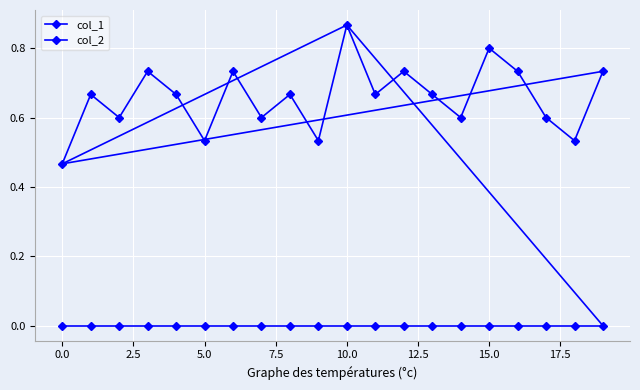

True or false: col_1 and col_2 cross at least once.

False